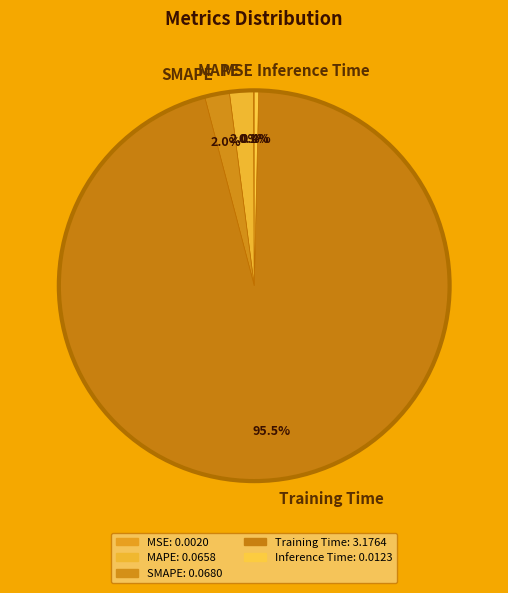

What percentage is NOT represented by SMAPE?

98.0%